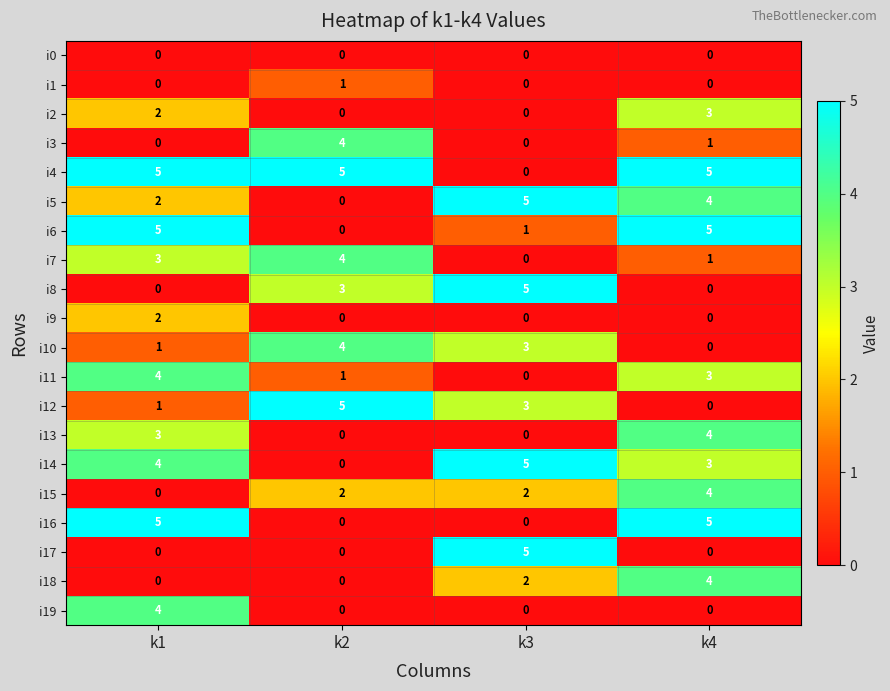

At which label does i3 reach its peak?

k2